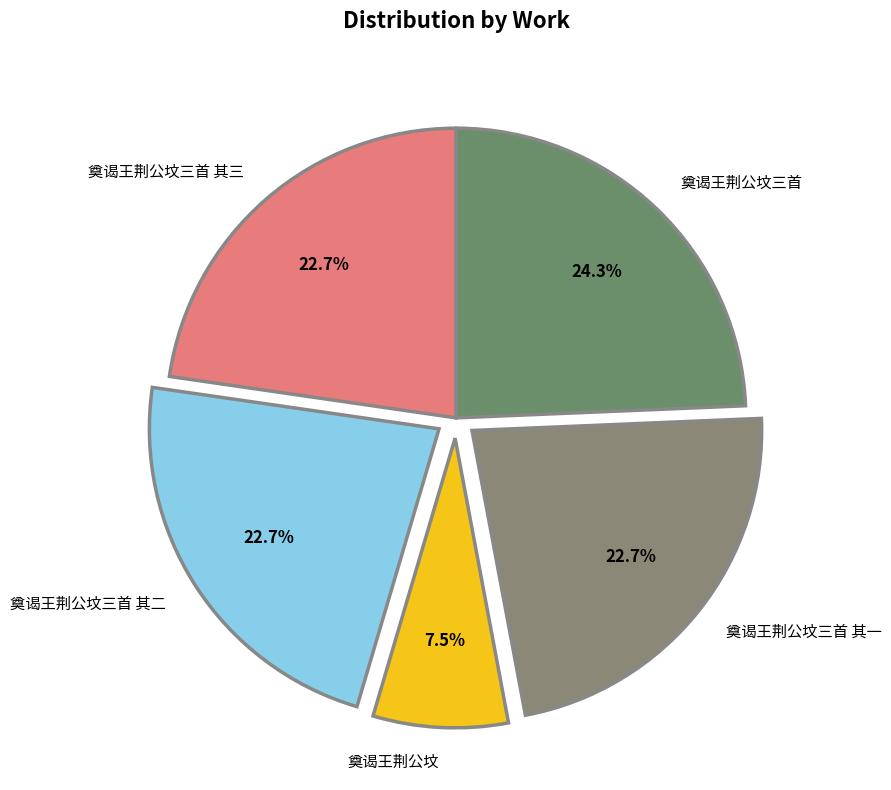

The 奠谒王荆公坟三首 其三 slice represents 23% of the pie. True or false?

True